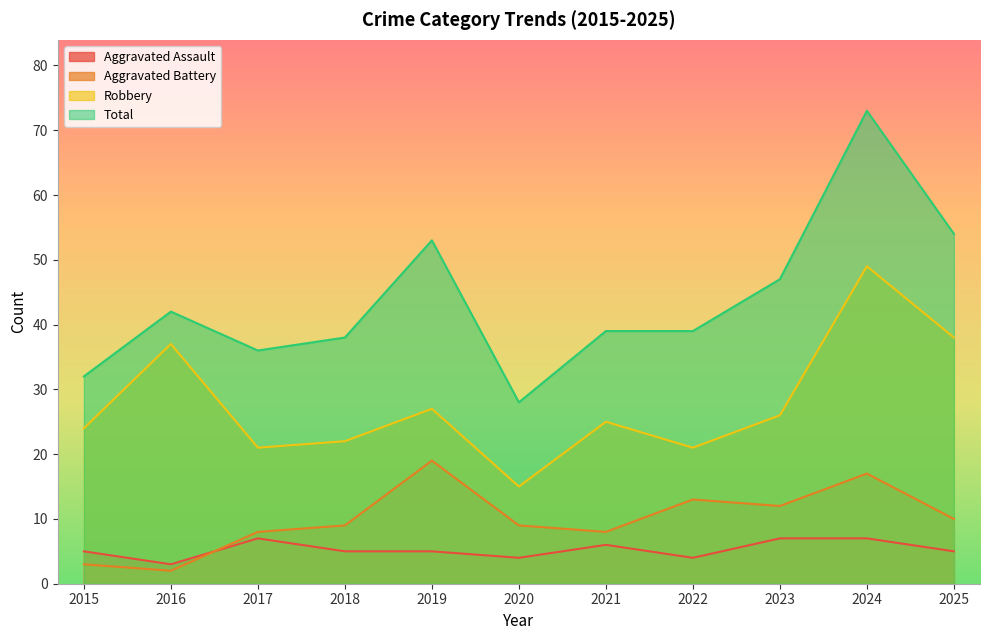

At which category is the sum across all series the highest?

2024